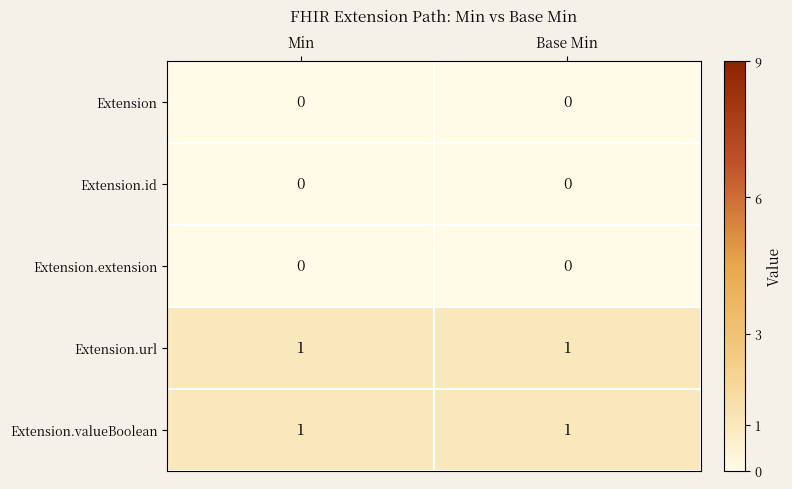

Is it true that Extension.url equals 0 at Base Min?

False